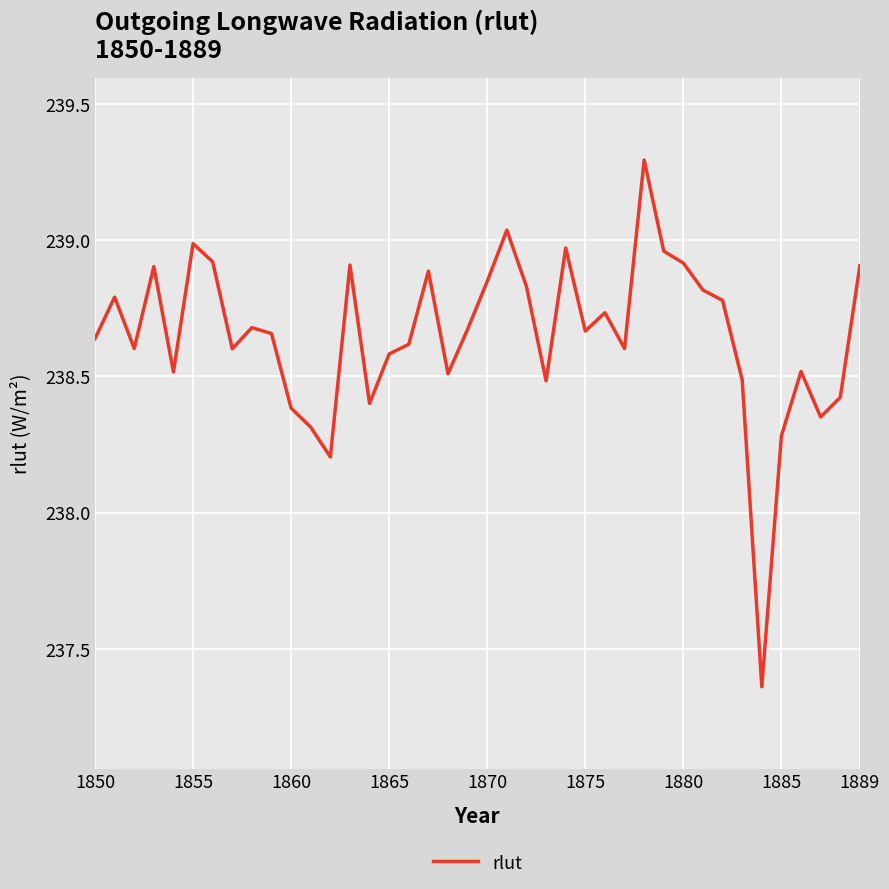

What is the greatest value displayed?

239.3